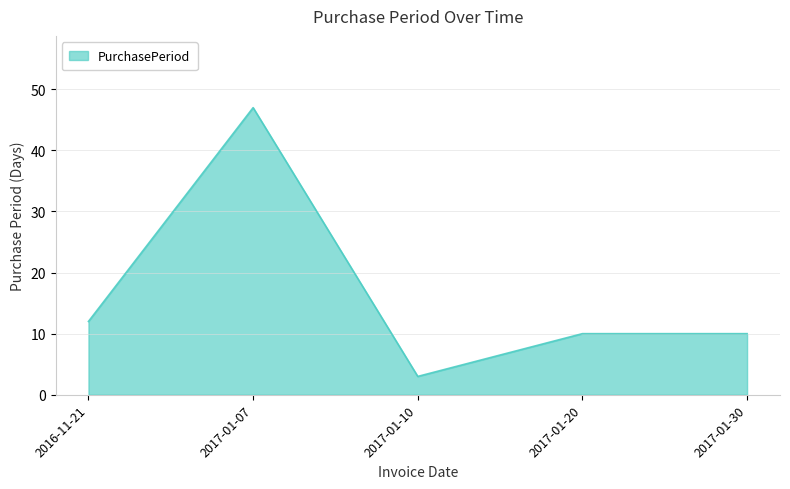

What position from the left is 2017-01-30?

5